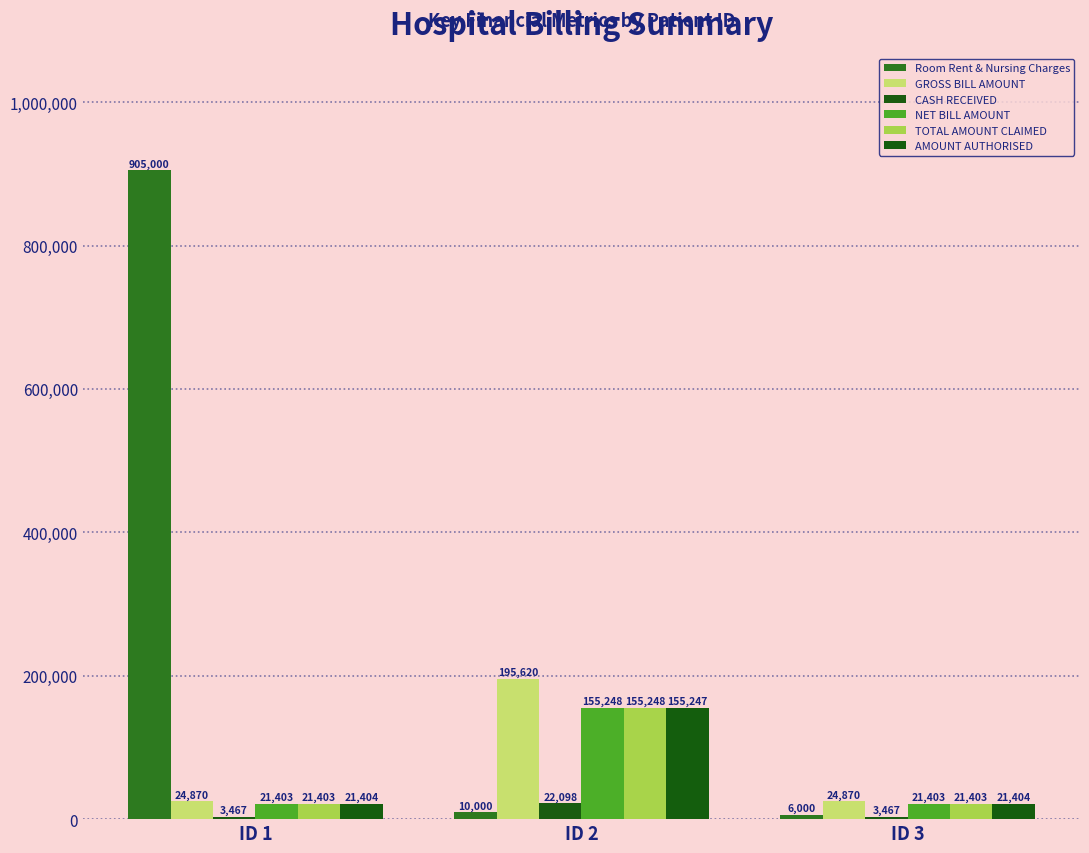

Rank the series at ID 1 from highest to lowest value.

Room Rent & Nursing Charges, GROSS BILL AMOUNT, AMOUNT AUTHORISED, NET BILL AMOUNT, TOTAL AMOUNT CLAIMED, CASH RECEIVED